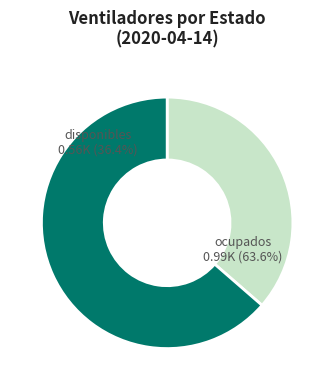

To the nearest percent, what percentage of the pie is ocupados?

64%